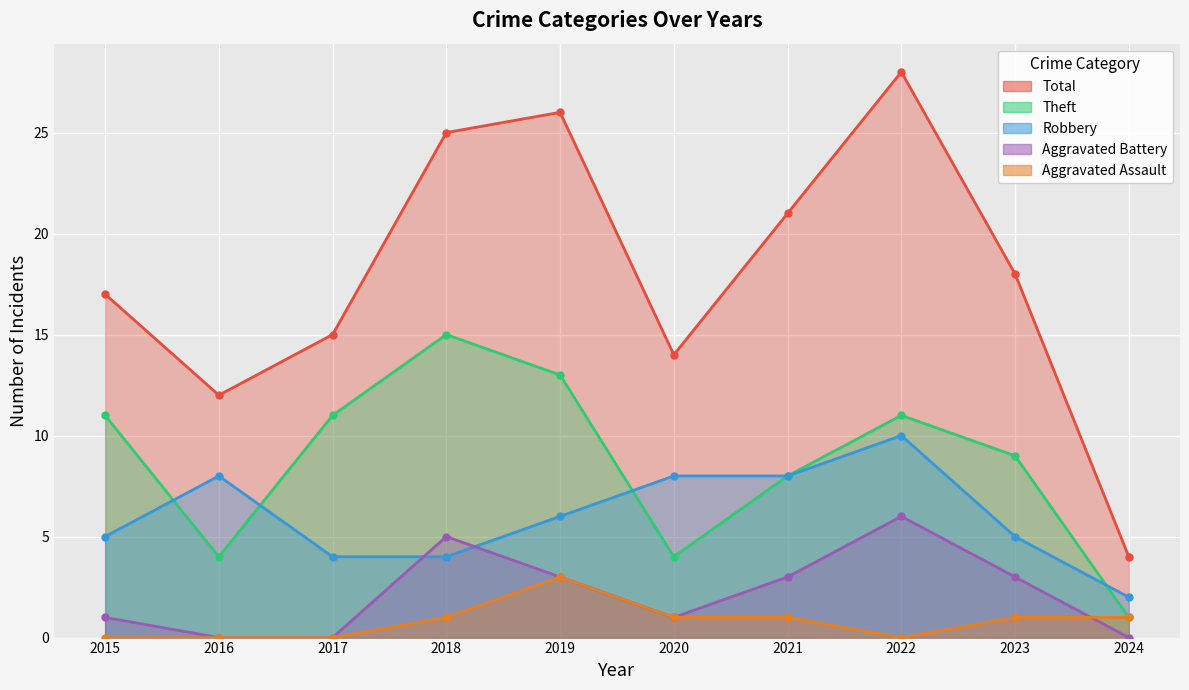

At how many categories does at least one series exceed 17?

5